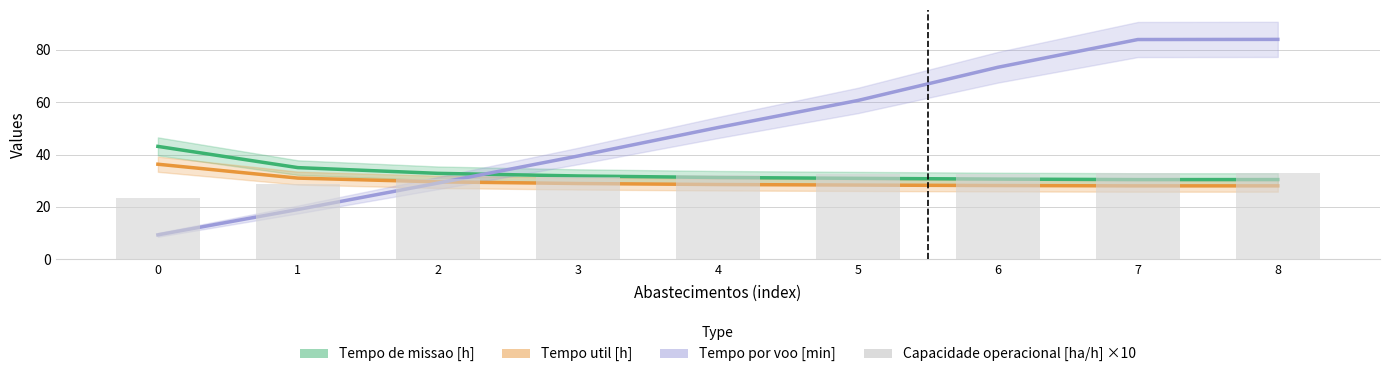

List the labels in order of Tempo de missao [h] value, smallest first.

7, 8, 6, 5, 4, 3, 2, 1, 0